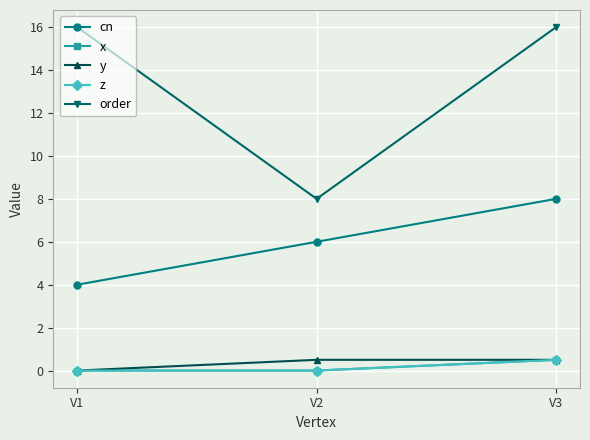

Where does the cn series first go above 6?

V3